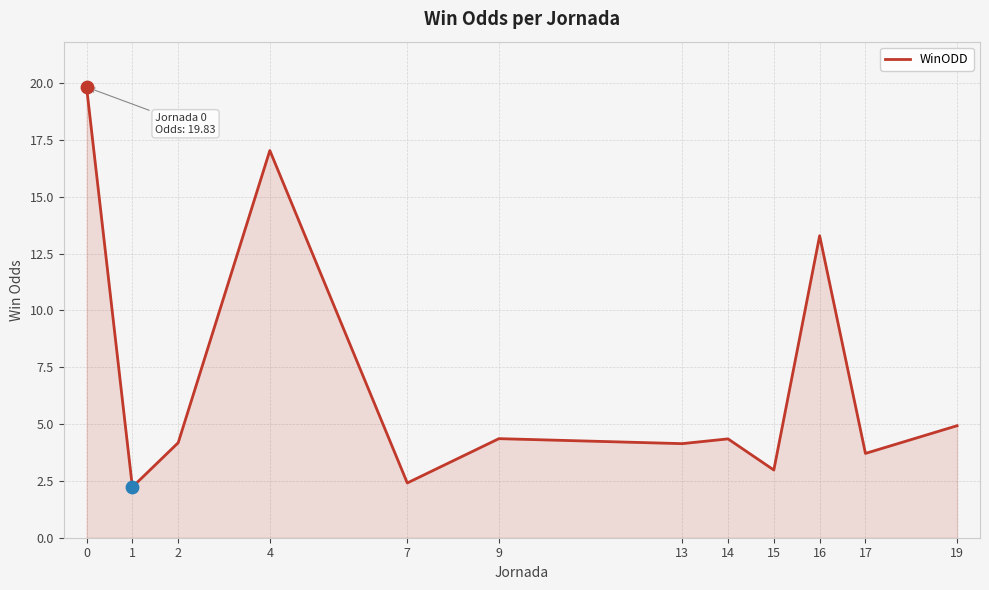

Approximately how many times larger is the value at 1 compared to 13?

0.5